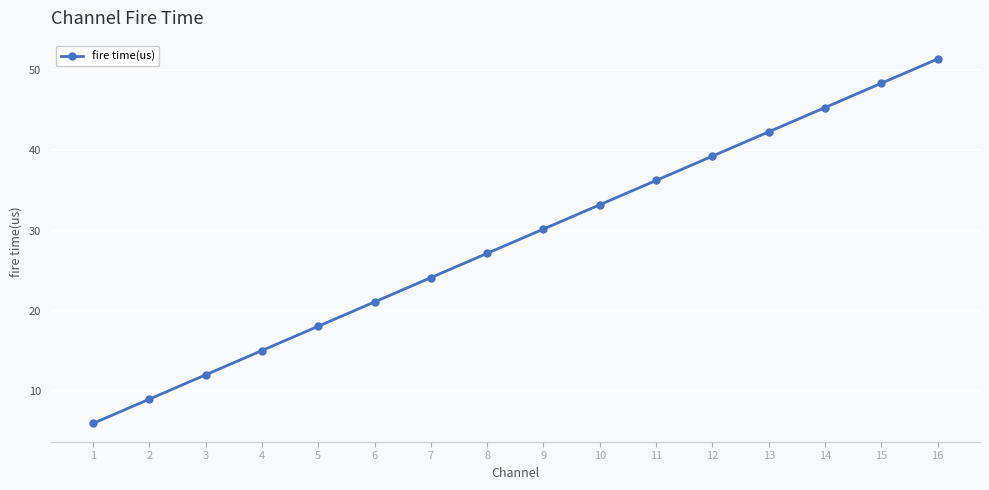

What is the approximate value at 8?

27.2